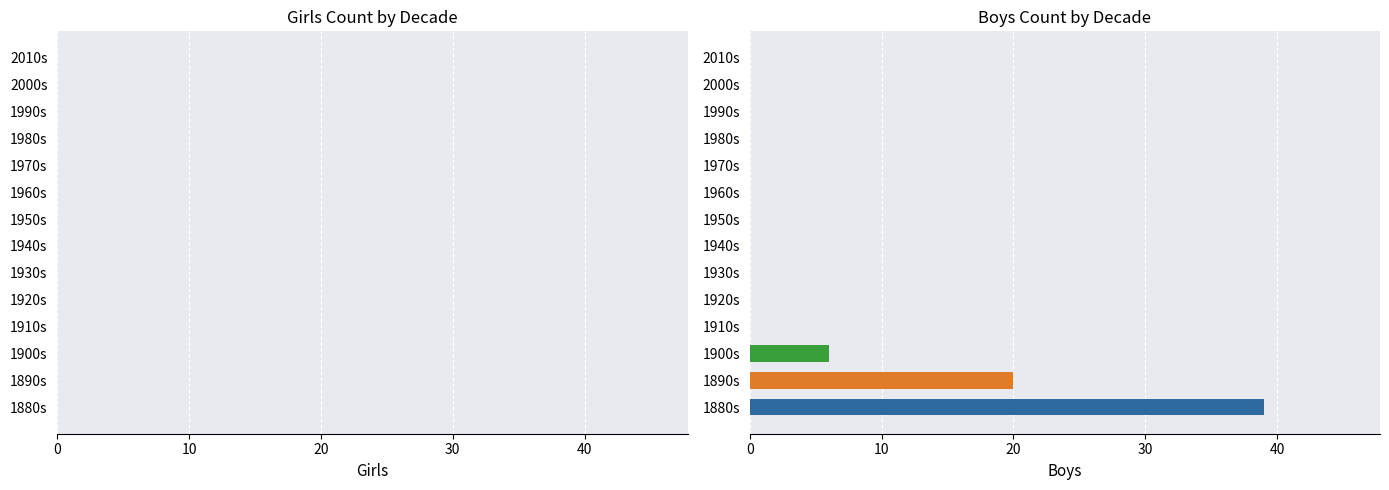

The chart shows a value of 9 at 1890s. True or false?

False